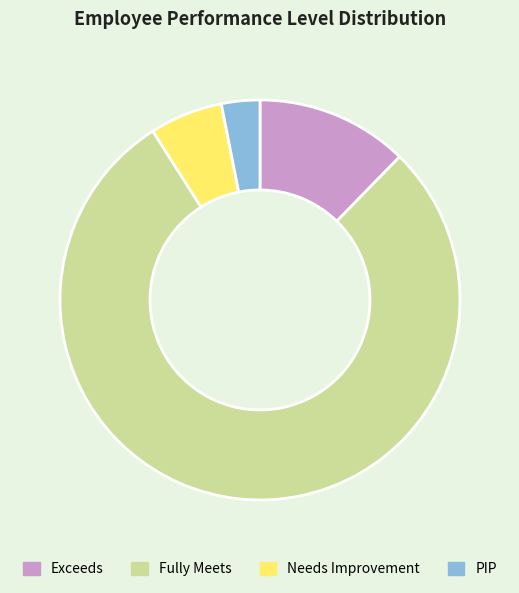

Which has a higher value, PIP or Exceeds?

Exceeds